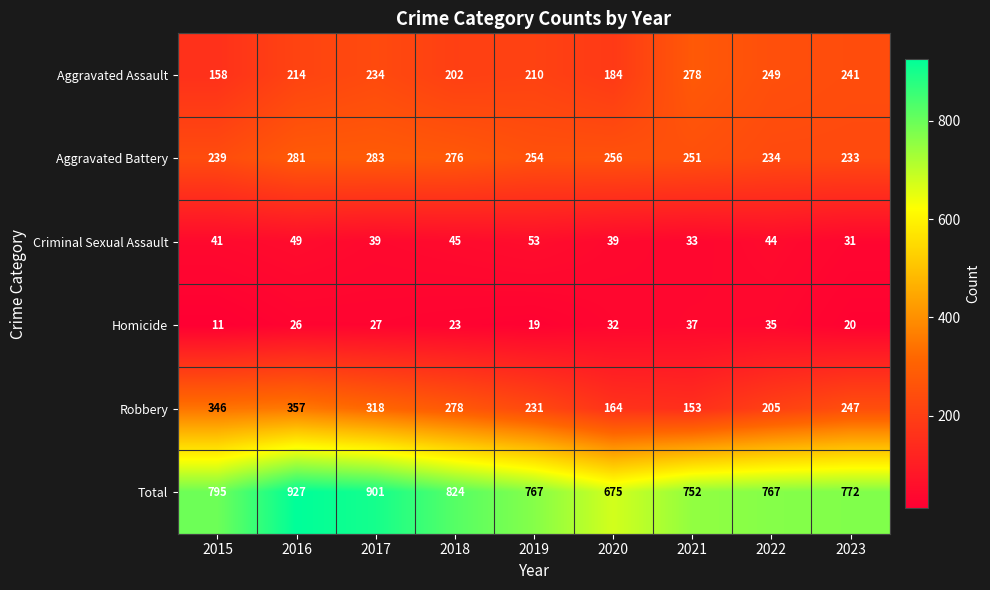

Is it true that Criminal Sexual Assault equals 53 at 2021?

False